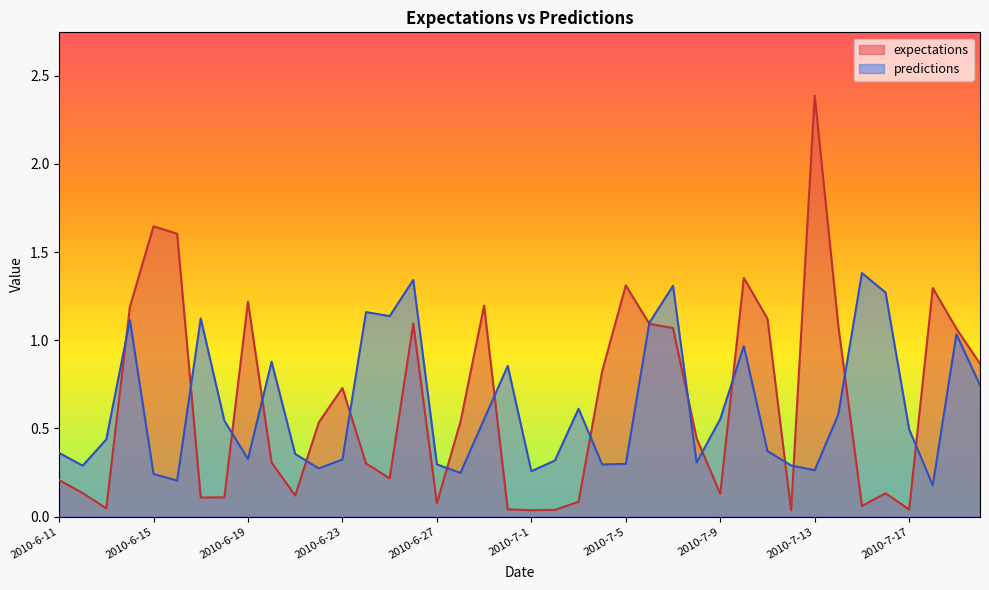

Reading right to left, list all the values displayed in this chart.

expectations: 0.9	1.1	1.3	0.0	0.1	0.1	1.1	2.4	0.0	1.1	1.4	0.1	0.4	1.1	1.1	1.3	0.8	0.1	0.0	0.0	0.0	1.2	0.5	0.1	1.1	0.2	0.3	0.7	0.5	0.1	0.3	1.2	0.1	0.1	1.6	1.6	1.2	0.0	0.1	0.2
predictions: 0.7	1.0	0.2	0.5	1.3	1.4	0.6	0.3	0.3	0.4	1.0	0.6	0.3	1.3	1.1	0.3	0.3	0.6	0.3	0.3	0.9	0.6	0.2	0.3	1.3	1.1	1.2	0.3	0.3	0.4	0.9	0.3	0.5	1.1	0.2	0.2	1.1	0.4	0.3	0.4